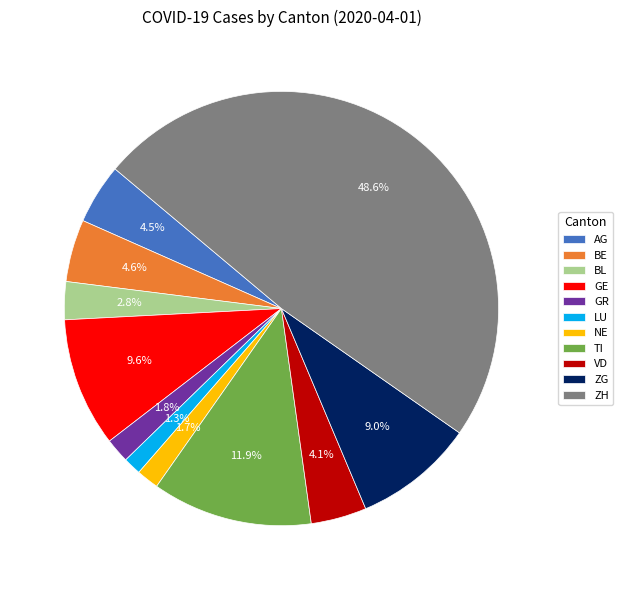

What percentage is the ZG slice, to the nearest percent?

9%